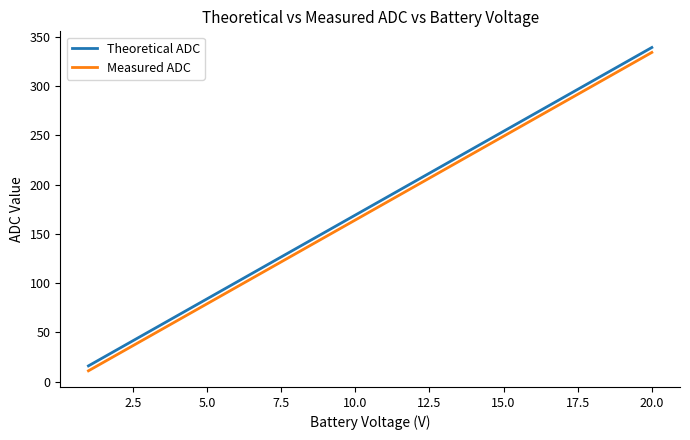

What is the maximum value for Measured ADC?

334